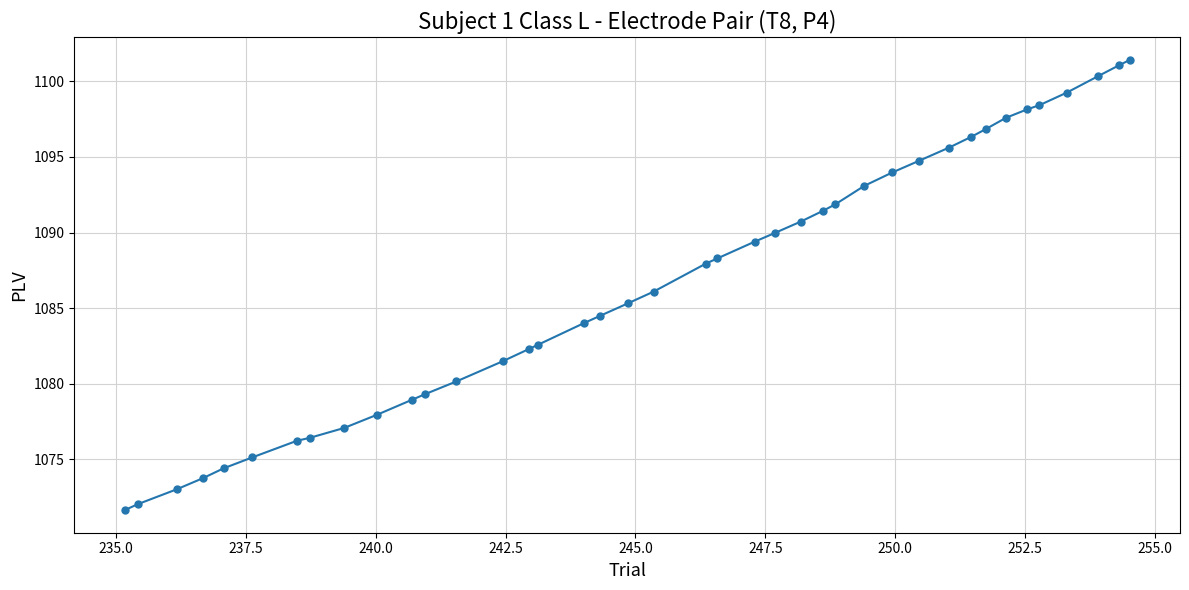

What is the value of the 1st point from the left?

1071.6